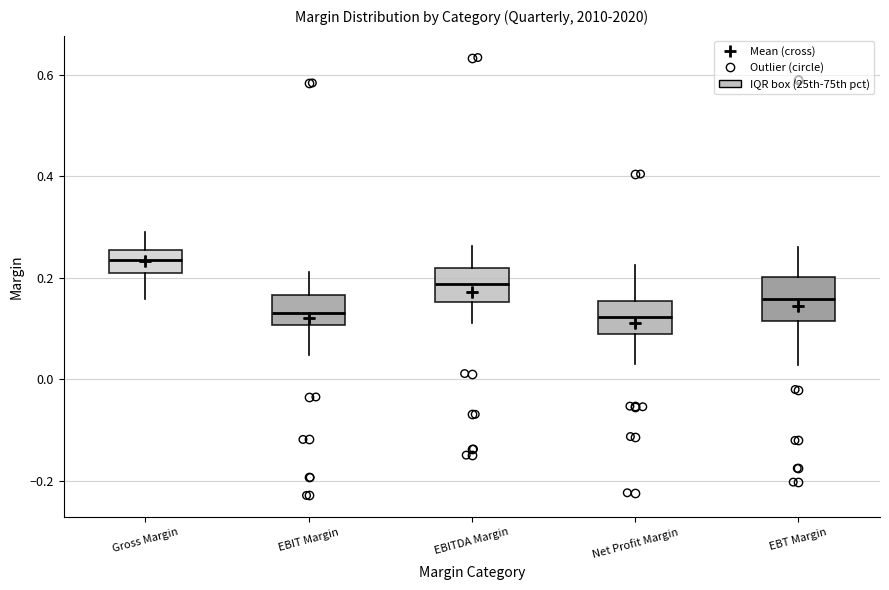

Reading left to right, read every box against the y-axis: the position of its median line, the range the box covers, and the ends of its whiskers. The values are not printed on the chart, so give them approximately, as read against the axis.

Gross Margin: median 0.24, box 0.22 to 0.26, whiskers 0.16 to 0.30
EBIT Margin: median 0.14, box 0.10 to 0.16, whiskers 0.04 to 0.22
EBITDA Margin: median 0.18, box 0.16 to 0.22, whiskers 0.12 to 0.26
Net Profit Margin: median 0.12, box 0.08 to 0.16, whiskers 0.04 to 0.22
EBT Margin: median 0.16, box 0.12 to 0.20, whiskers 0.02 to 0.26